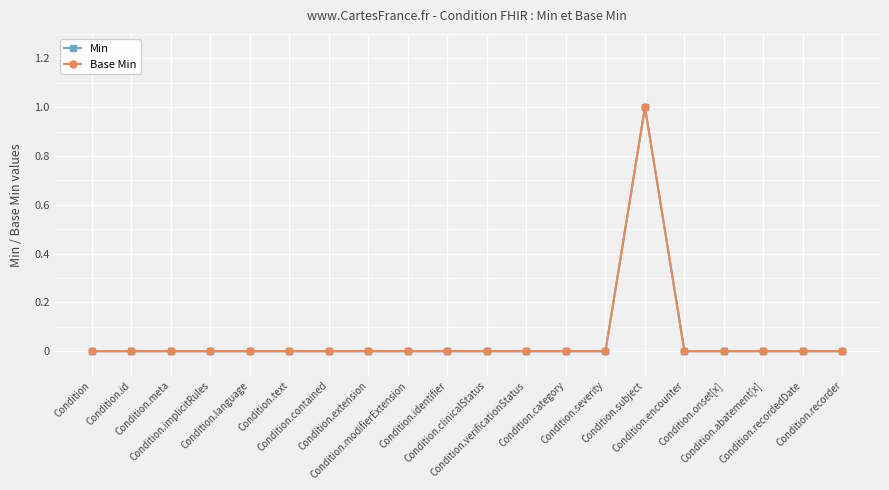

Is this an area chart (filled region under the line)?

No